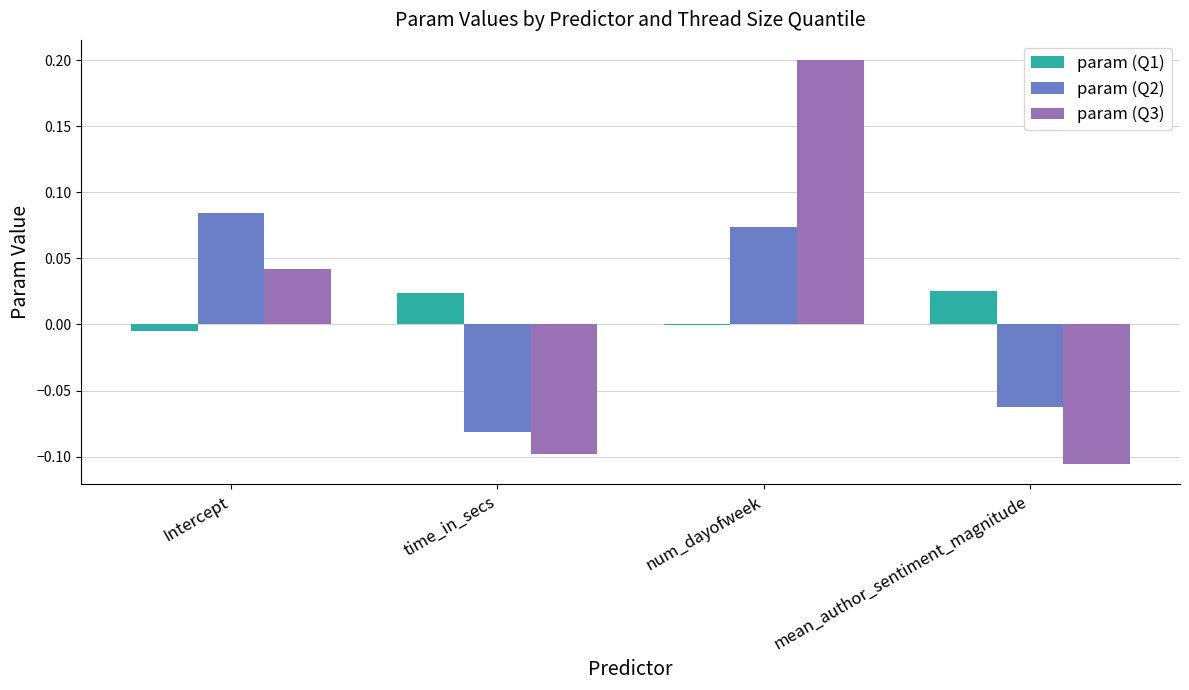

At which category does the chart reach its peak across all series?

num_dayofweek